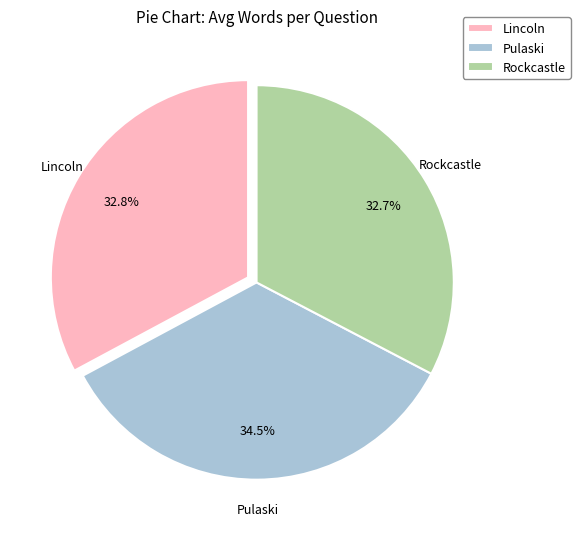

What portion of the pie excludes Lincoln?

67.2%